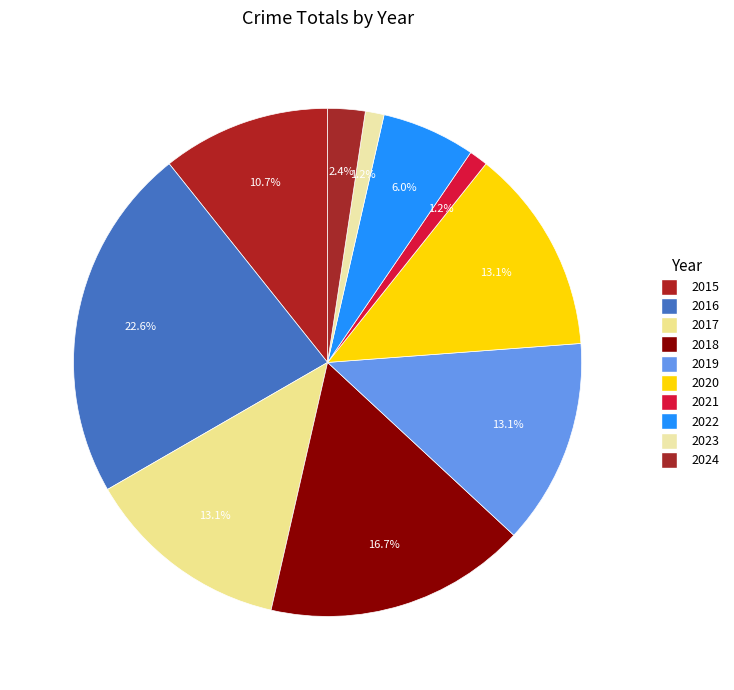

How much of the chart is everything except 2016?

77.4%